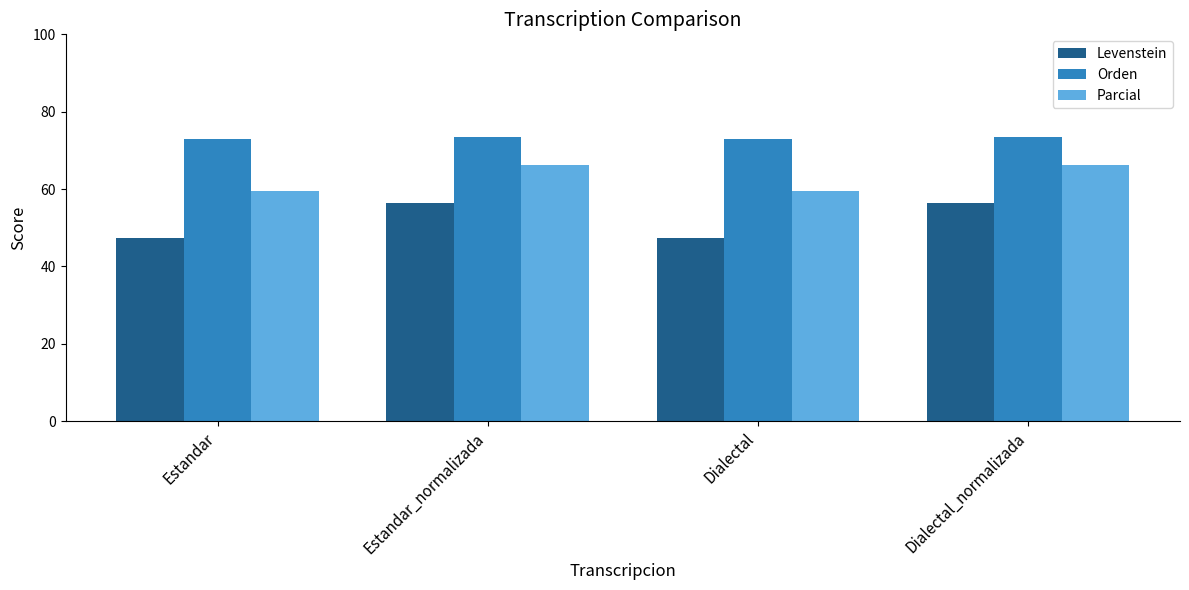

Where does the Levenstein series first go above 56?

Estandar_normalizada